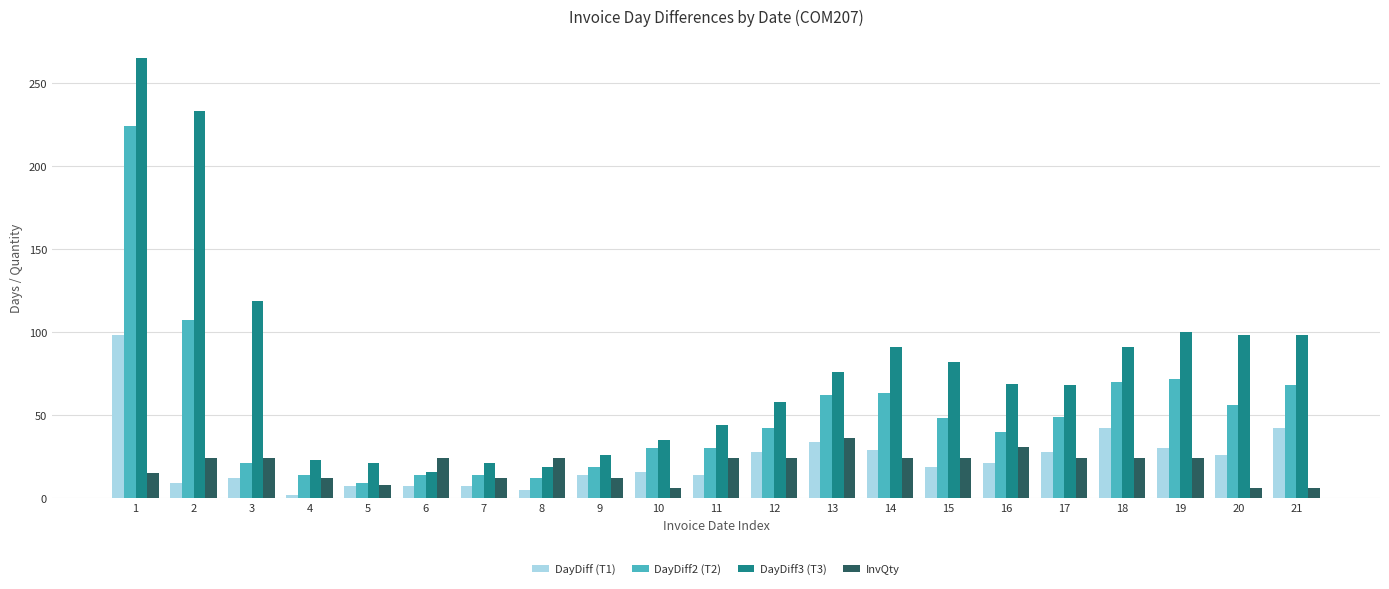

What is the difference between the second highest and minimum values in the InvQty series?

25